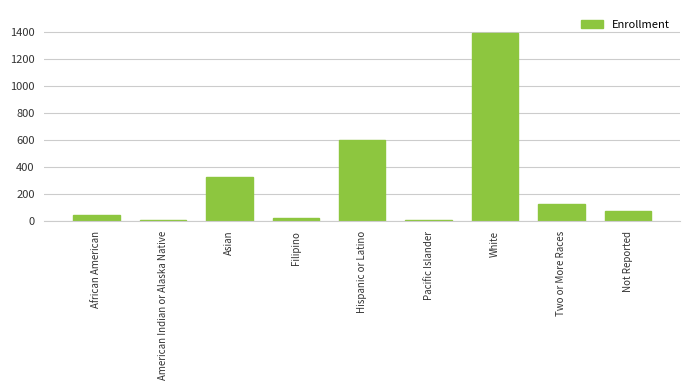

Count the number of categories in the chart.

9